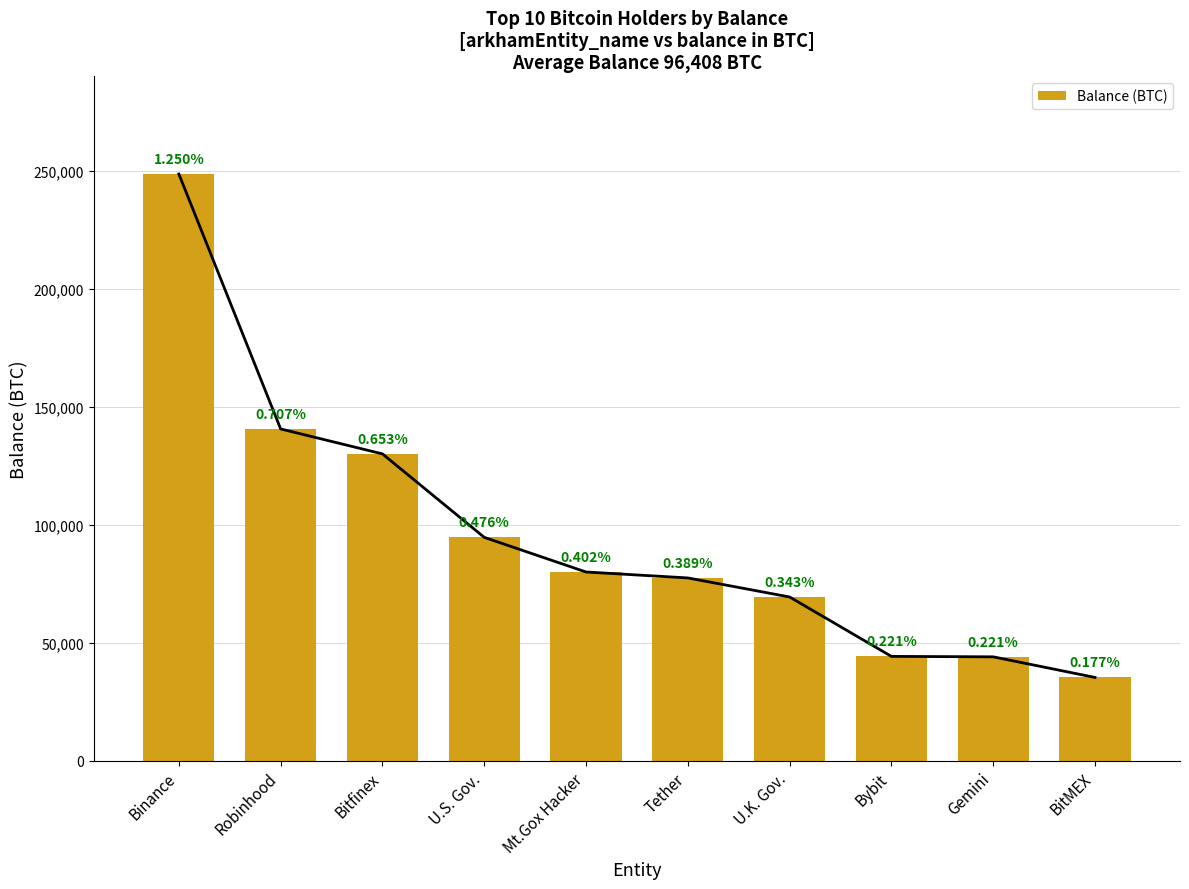

How many distinct data groups are displayed?

1